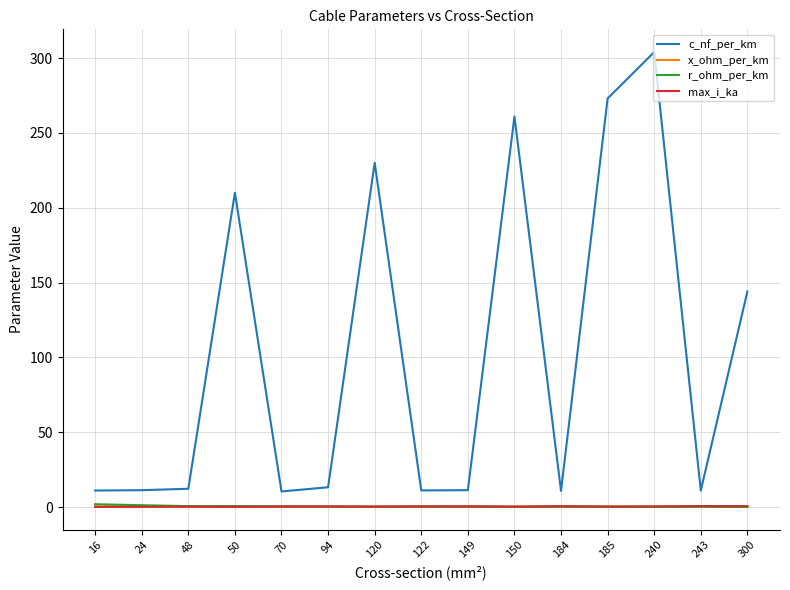

What is the sum of all c_nf_per_km values?

1524.2